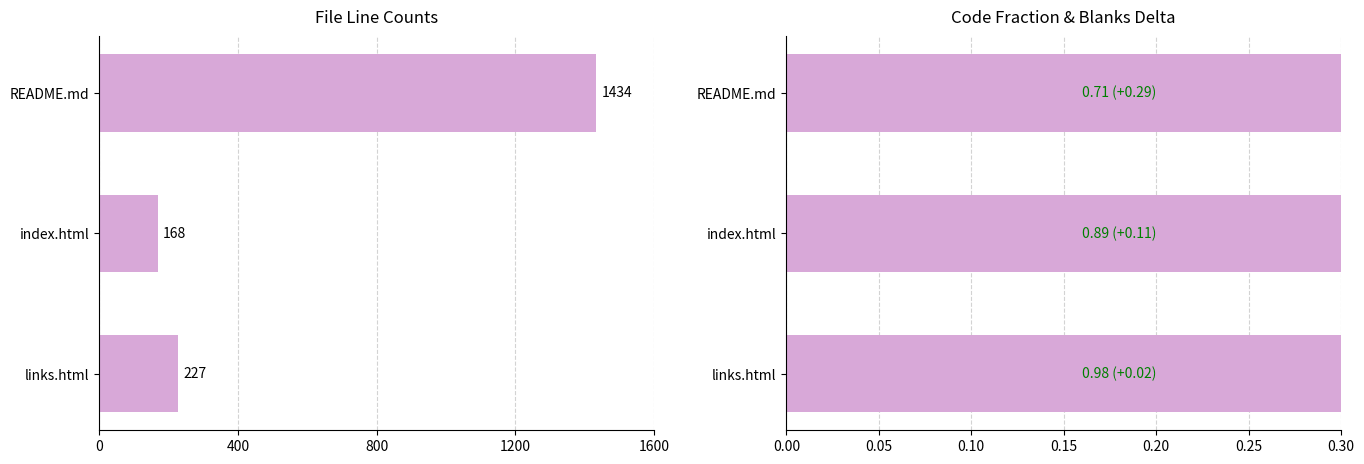

What is the maximum value shown in the chart?

1434.0